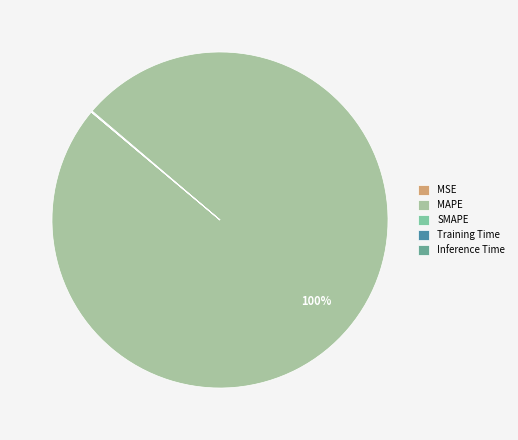

What is the largest slice in the pie chart?

MAPE